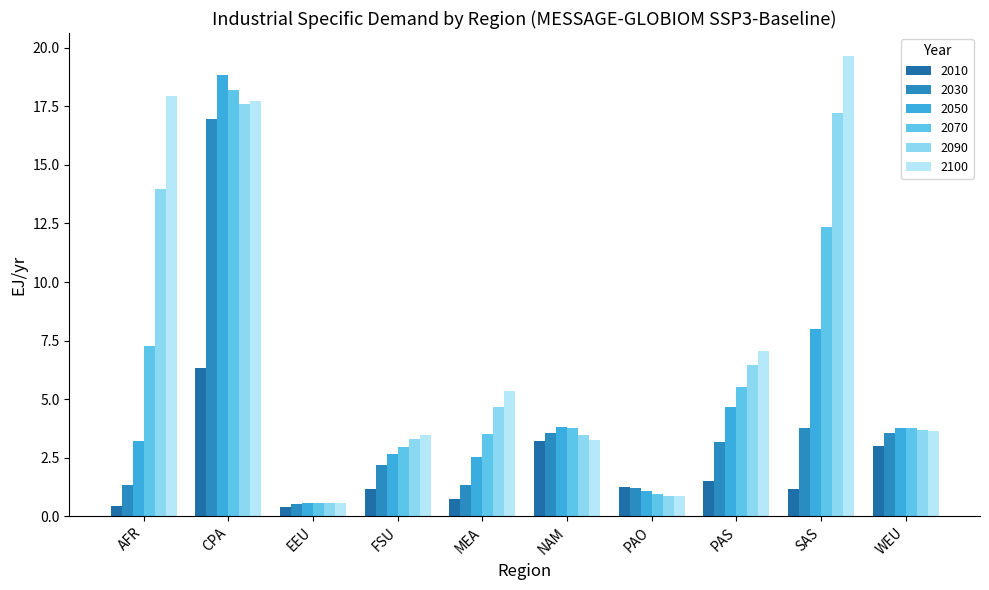

At which label is 2070 closest to 9?

AFR